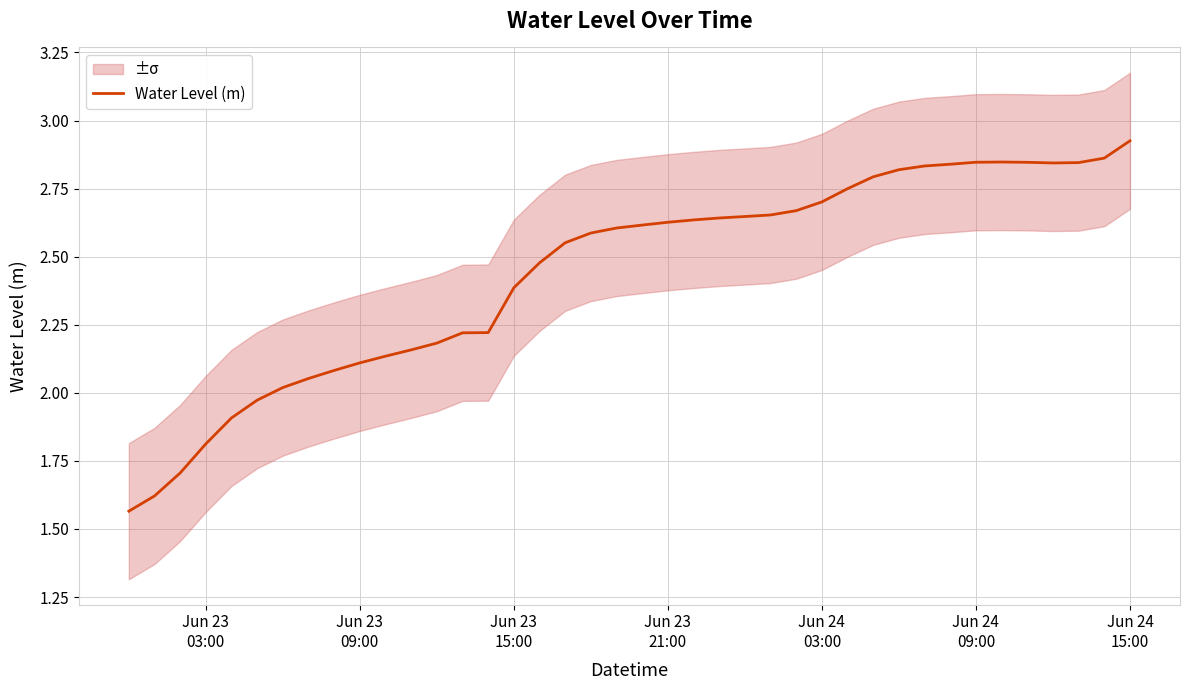

What is the average value?

2.4